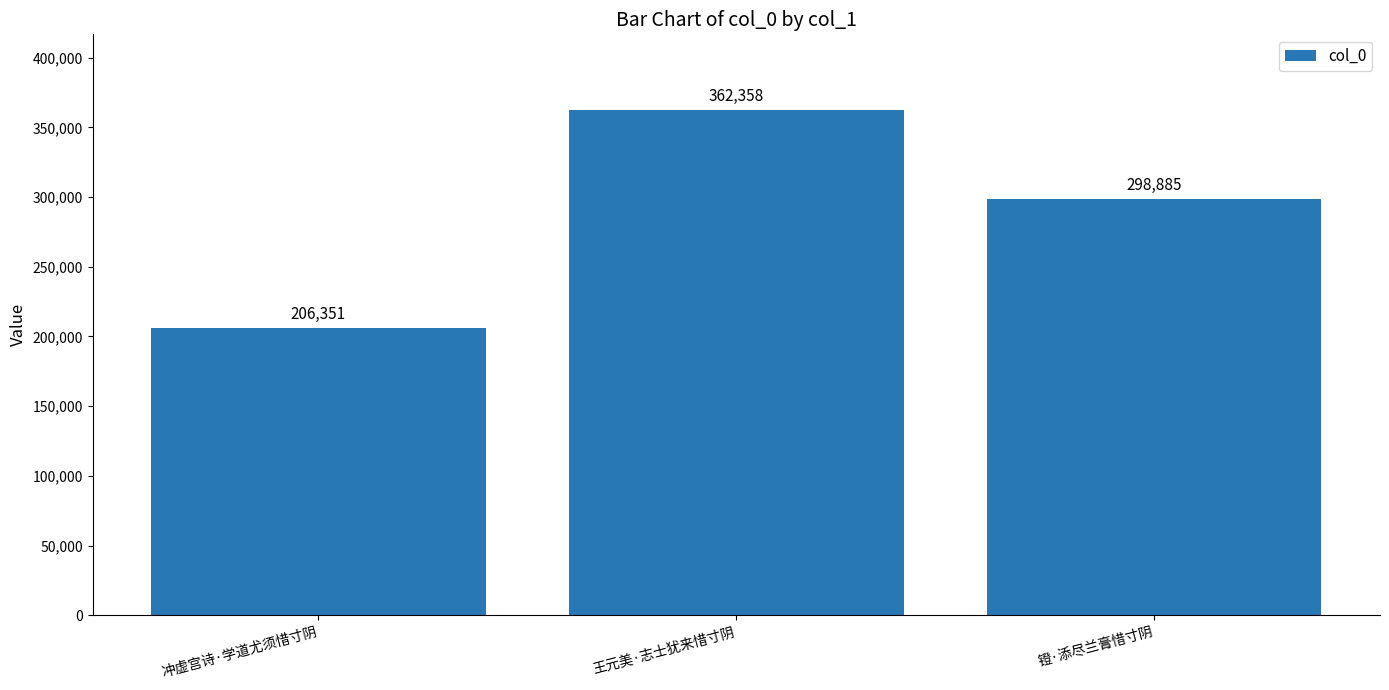

How many values are between 206351 and 362358?

3